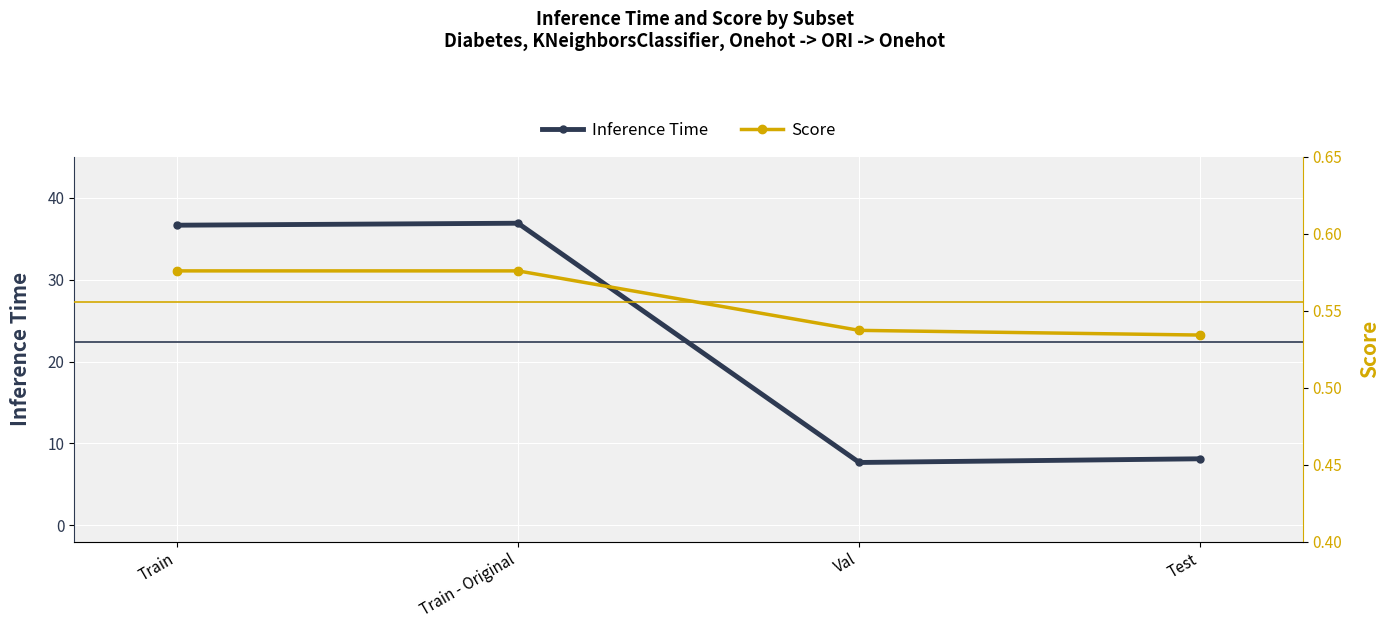

Which series reaches the minimum Y coordinate?

Score